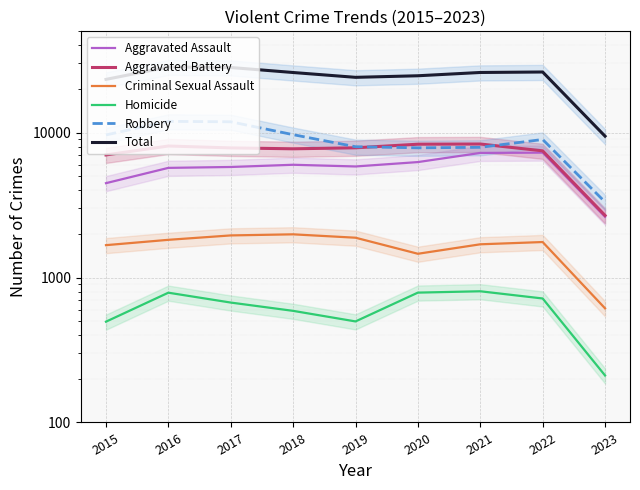

Where is the first local maximum for Criminal Sexual Assault?

2018